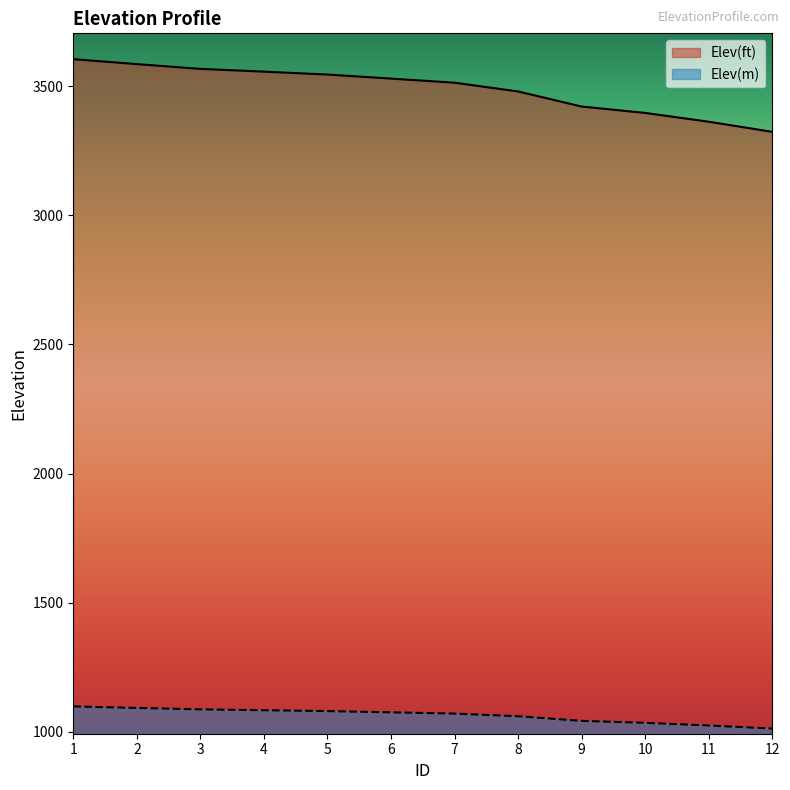

True or false: Elev(m) and Elev(ft) intersect in this chart.

False